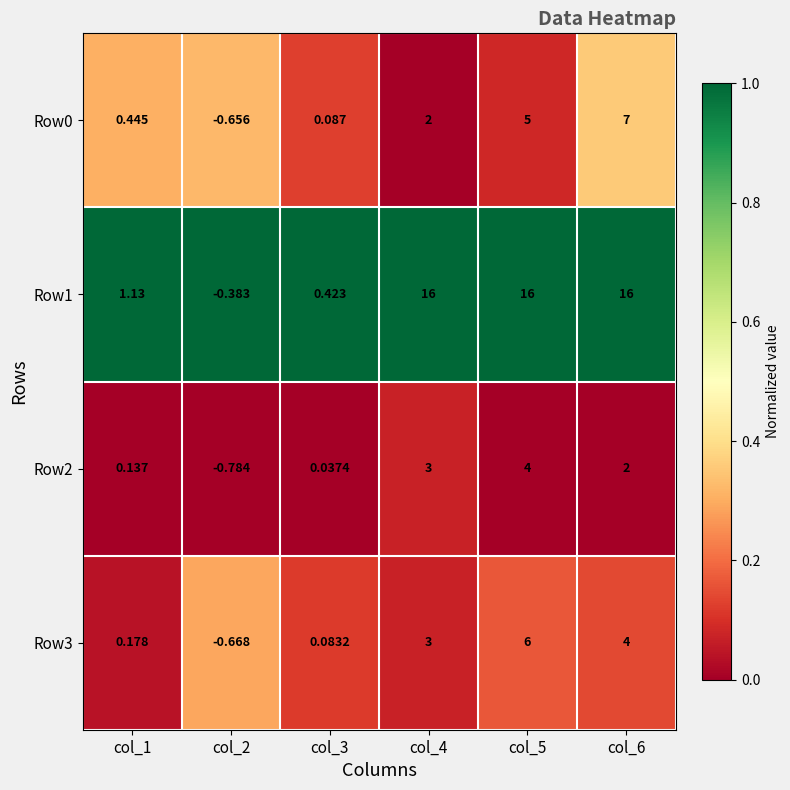

Is the value of Row2 at col_5 greater than the value of Row1 at col_3?

Yes